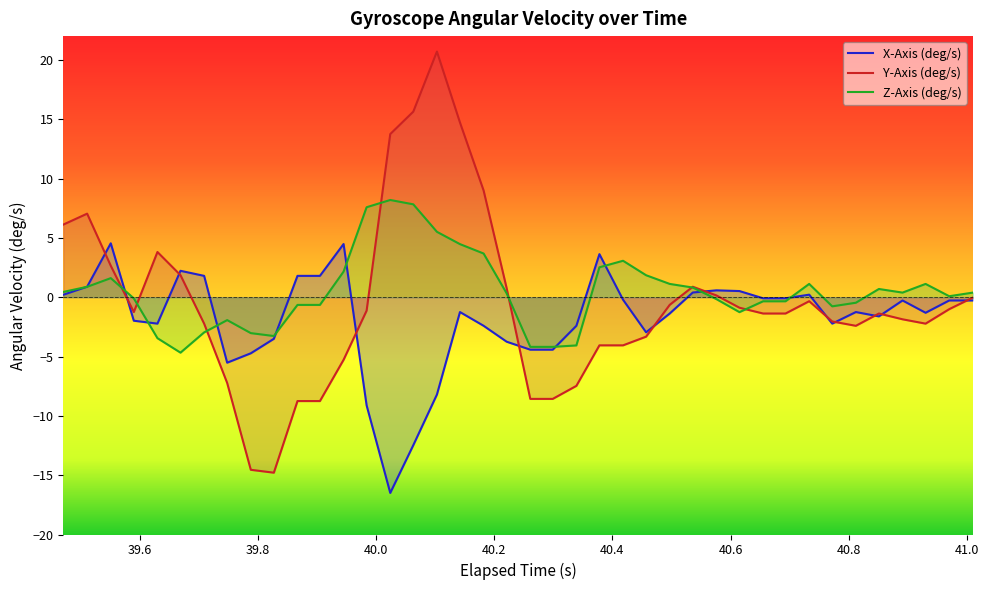

List the series in order of their overall mean, highest first.

Z-Axis (deg/s), Y-Axis (deg/s), X-Axis (deg/s)